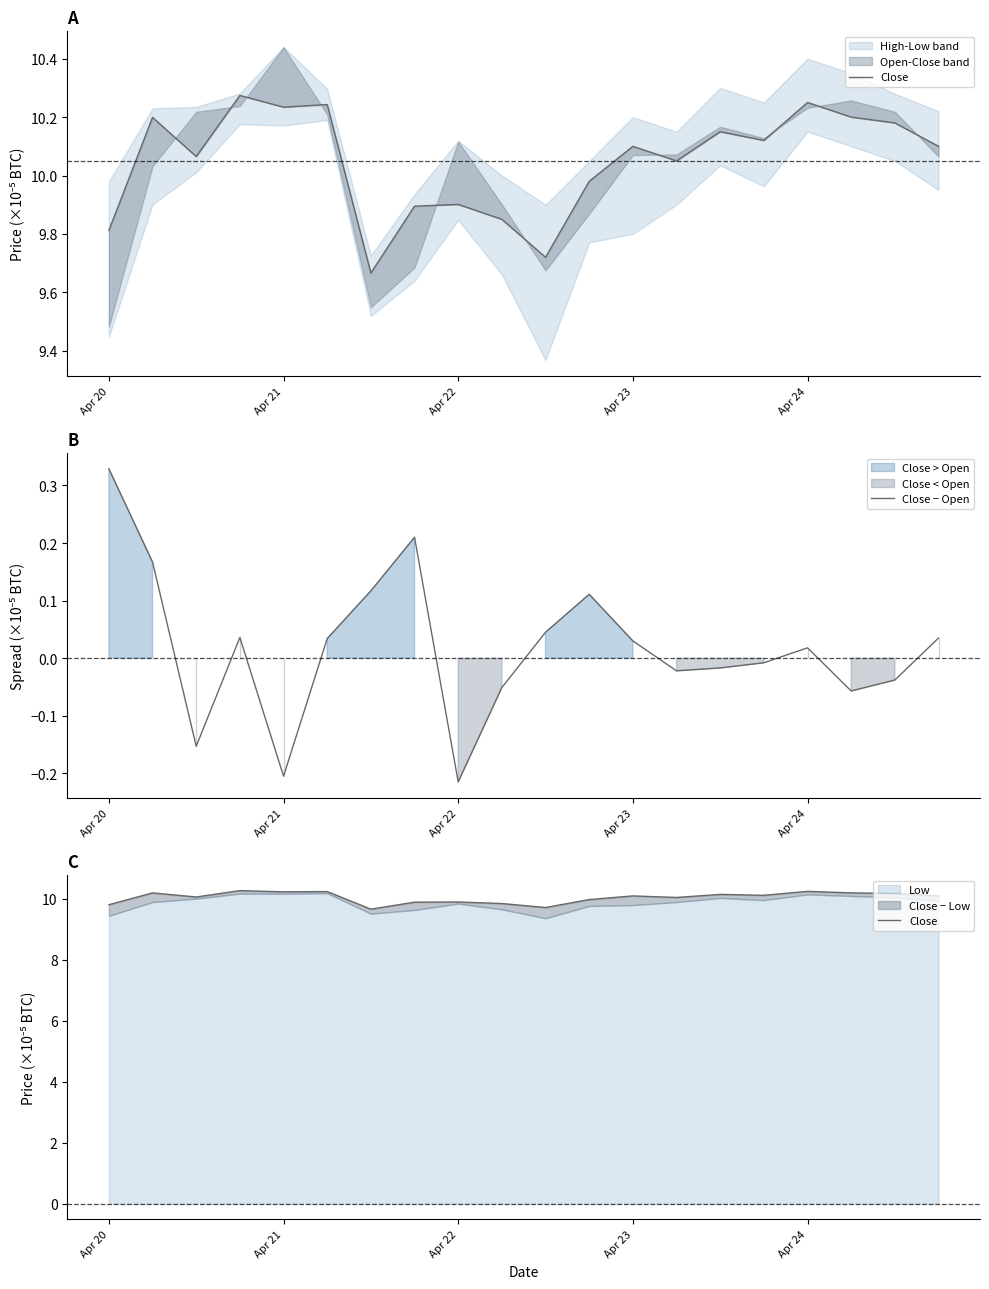

True or false: Close − Open and Close intersect in this chart.

False